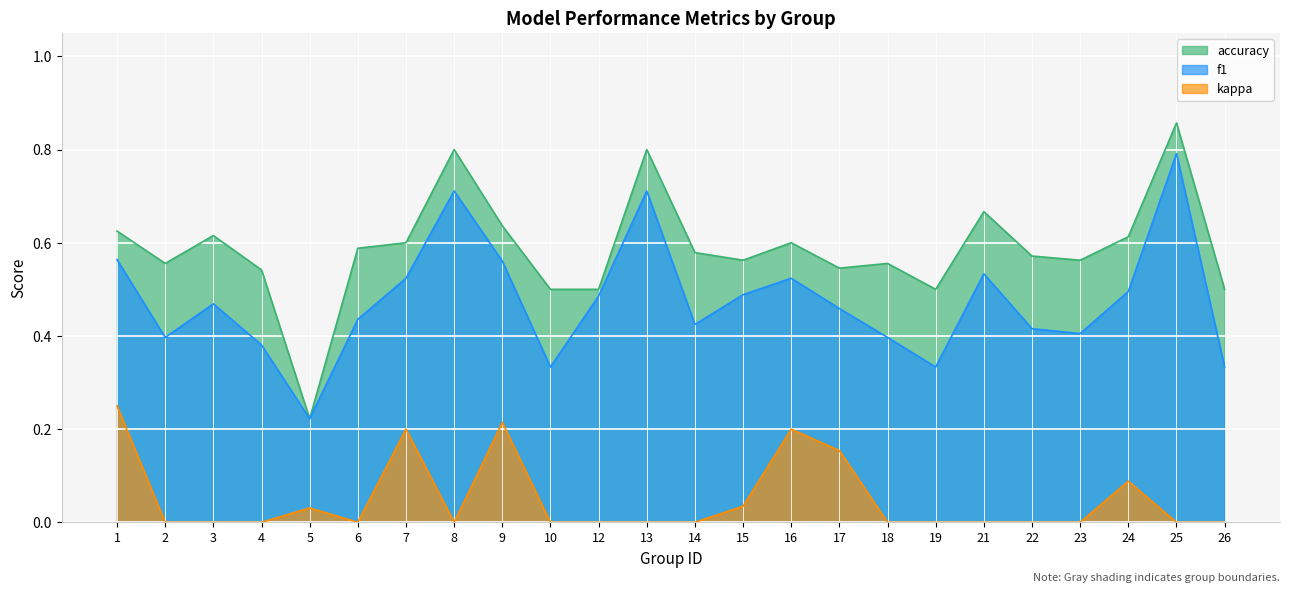

The f1 series shows 0.1 at 1. True or false?

False